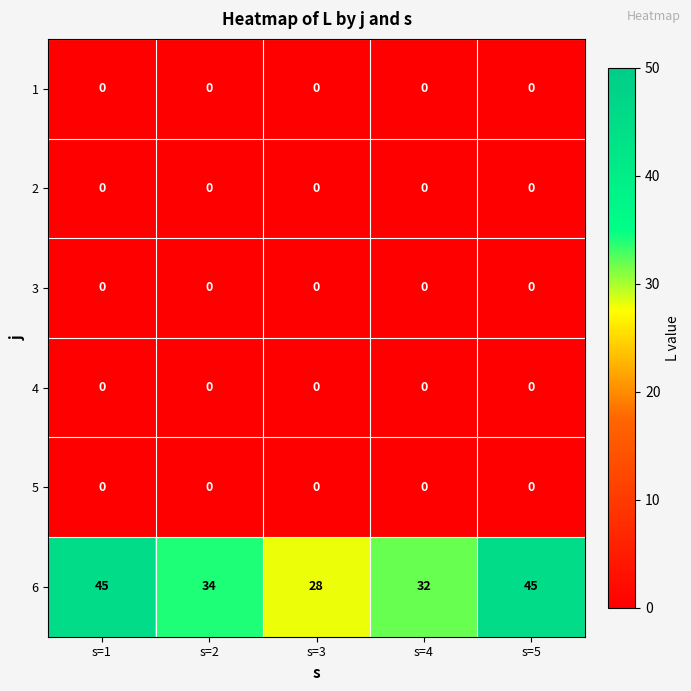

How many data points does each series have?

5